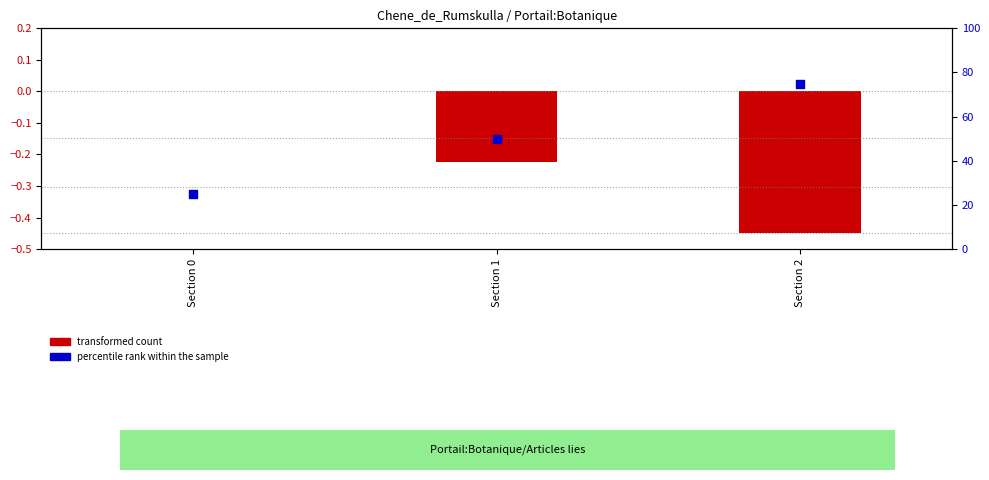

Which series contains the lowest Y value?

transformed count